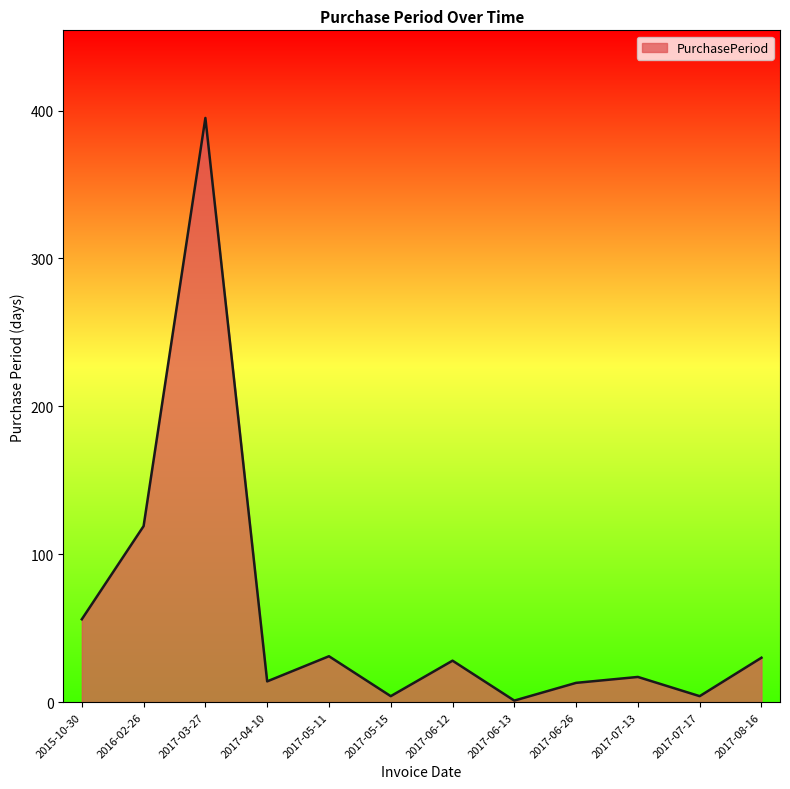

Which has a higher value, 2017-08-16 or 2017-04-10?

2017-08-16